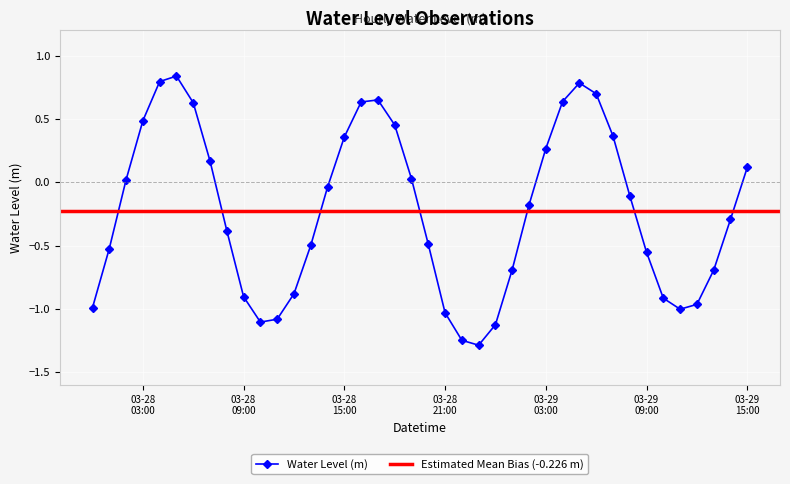

How many values are below 0?

23